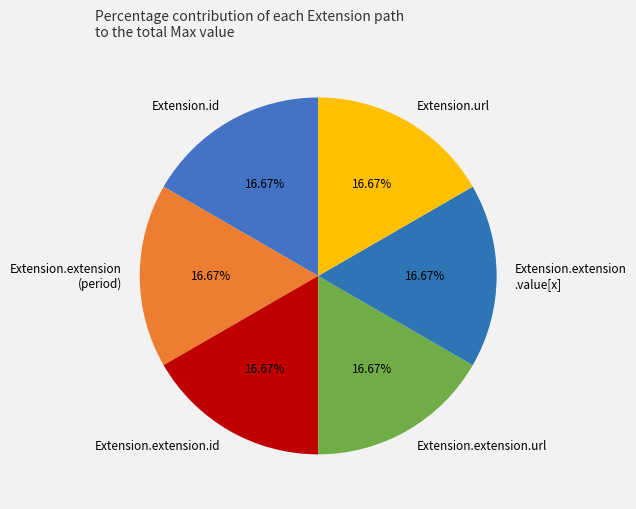

Is the sum of Extension.id and Extension.extension.id greater than half?

No